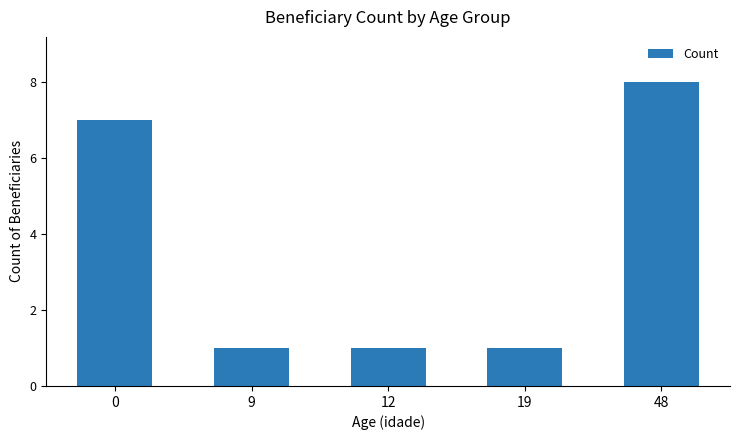

Reading left to right, list all the values displayed in this chart.

0=7	9=1	12=1	19=1	48=8